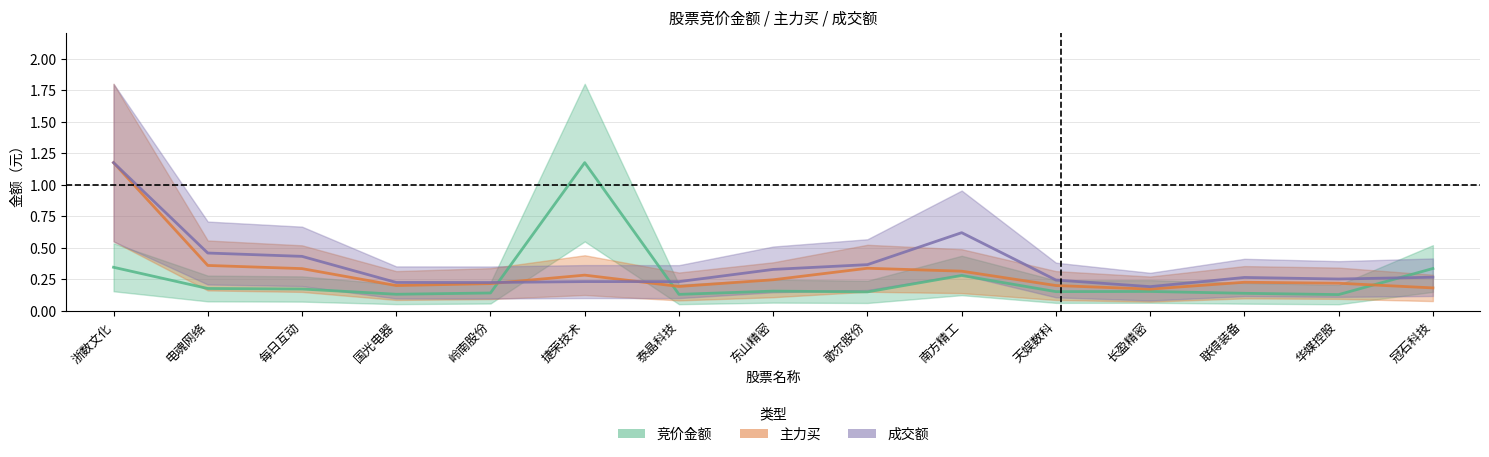

At which category does 竞价金额 reach its first local peak?

捷荣技术